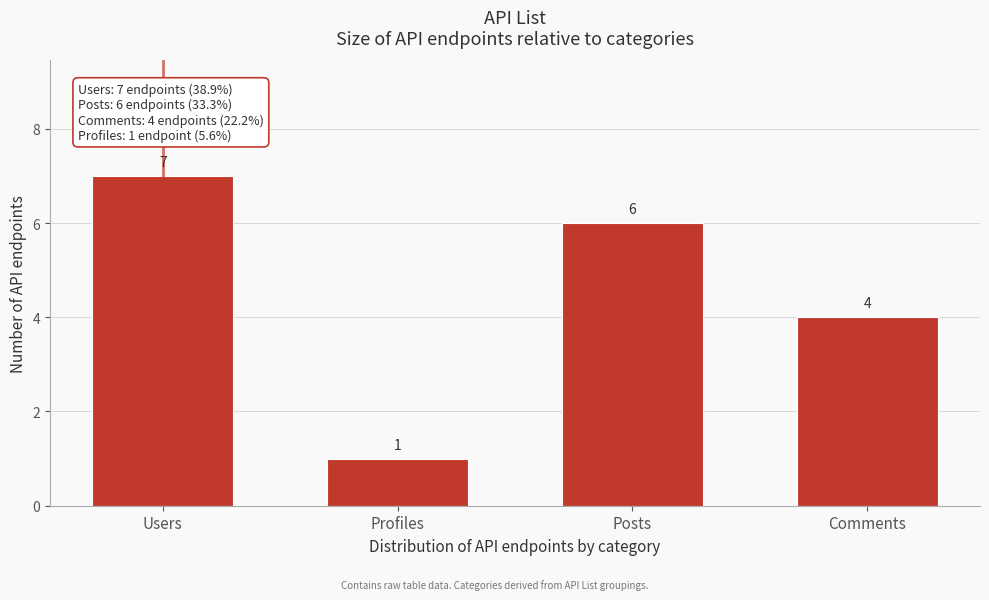

Reading right to left, transcribe all the data shown in this chart.

4	6	1	7